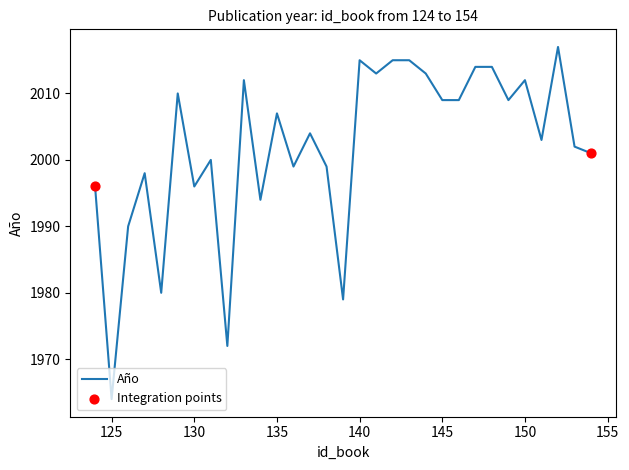

What is the minimum value shown in the chart?

1964